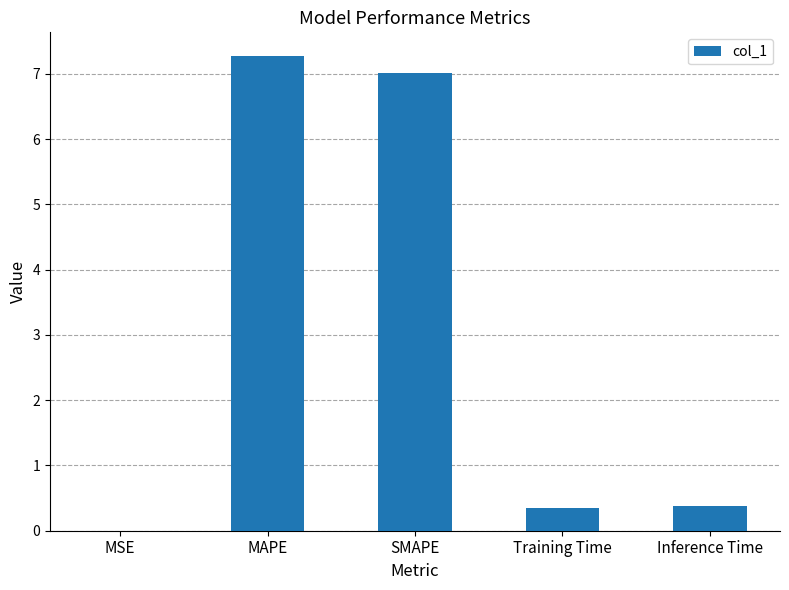

What is the sum of all values?

15.0